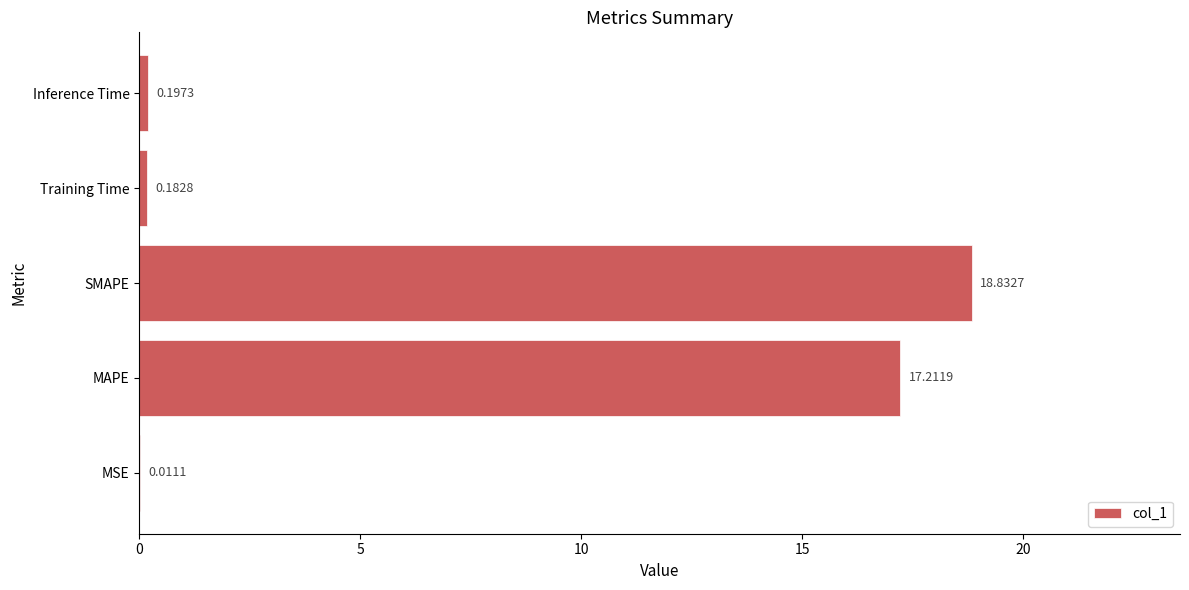

At which label is the value closest to 9?

MAPE